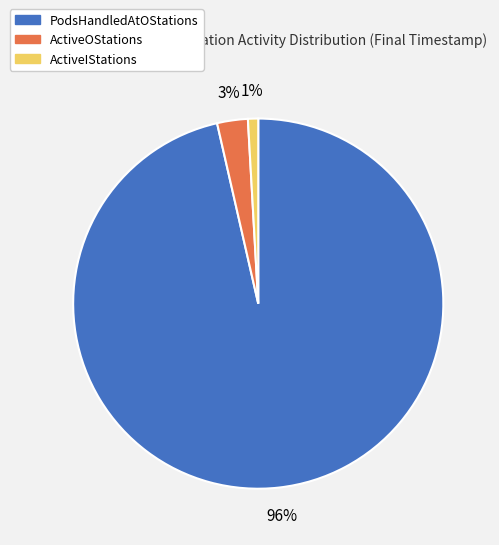

To the nearest percent, what is the average slice percentage?

33%